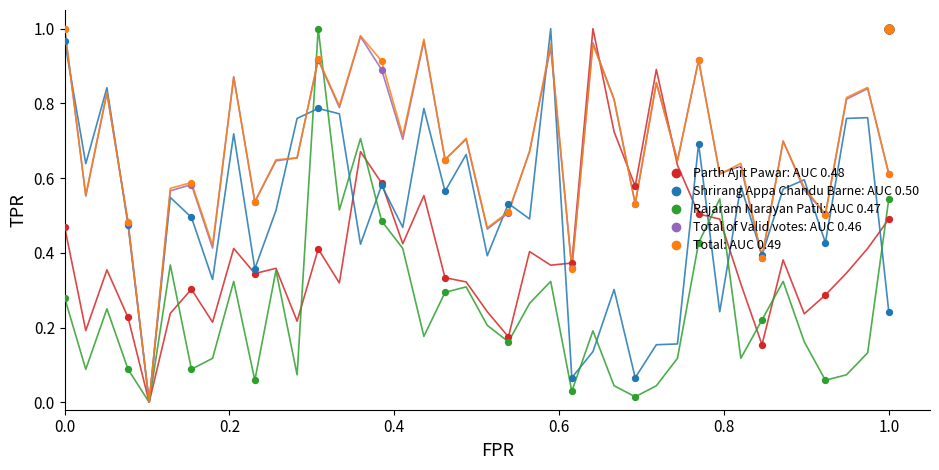

What are all the series names shown in the legend?

Parth Ajit Pawar, Shrirang Appa Chandu Barne, Rajaram Narayan Patil, Total of Valid votes, Total